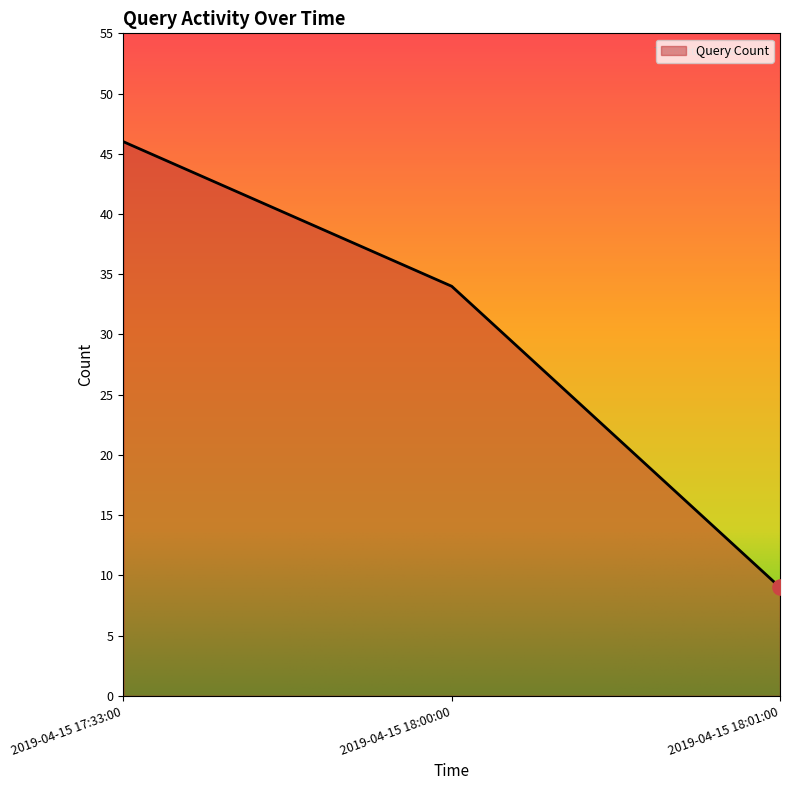

Between 2019-04-15 18:00:00 and 2019-04-15 18:01:00, which is larger?

2019-04-15 18:00:00